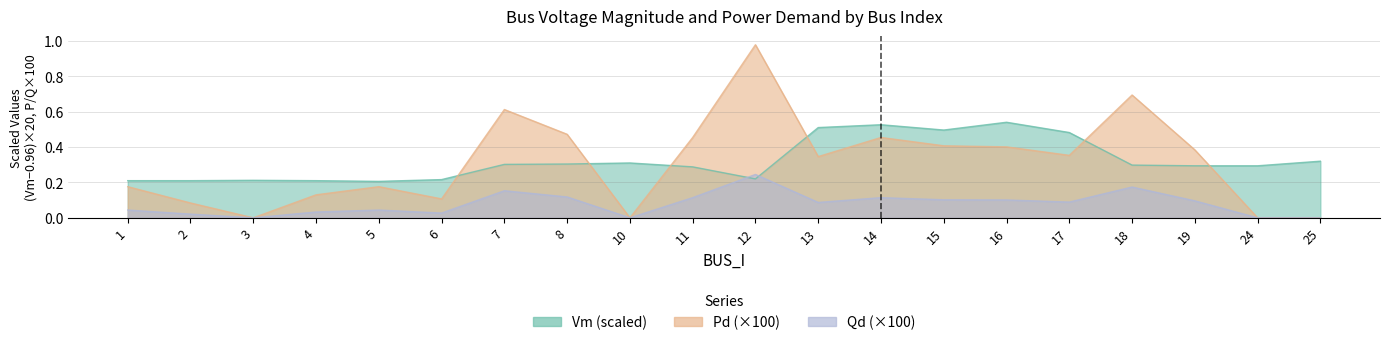

How many lines are shown in the chart?

3